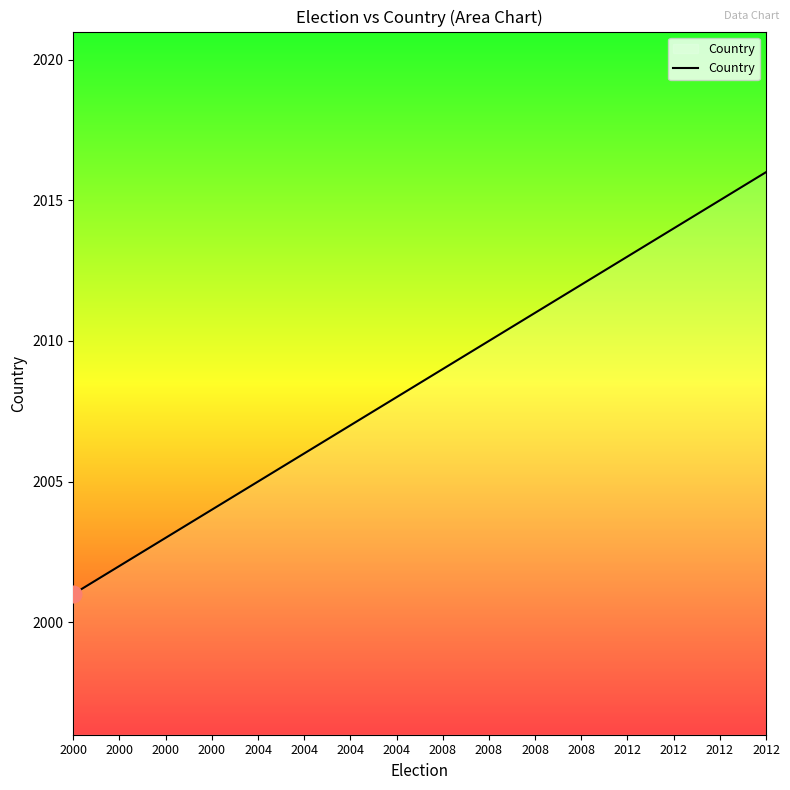

What is the difference between the maximum and minimum values?

15